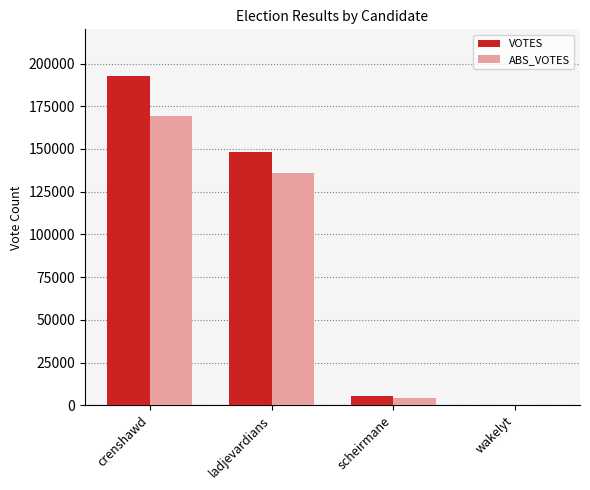

Is it true that ABS_VOTES equals 52855 at ladjevardians?

False